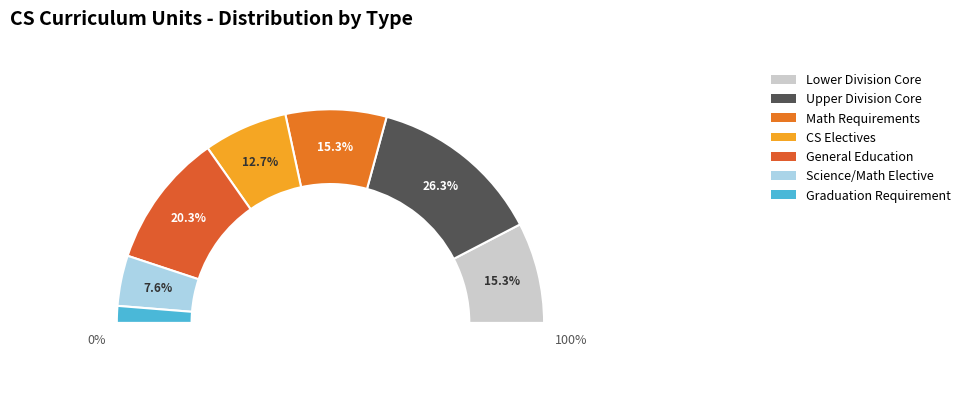

Rank the categories by value from lowest to highest.

Graduation Requirement, Science/Math Elective, CS Electives, Lower Division Core, Math Requirements, General Education, Upper Division Core